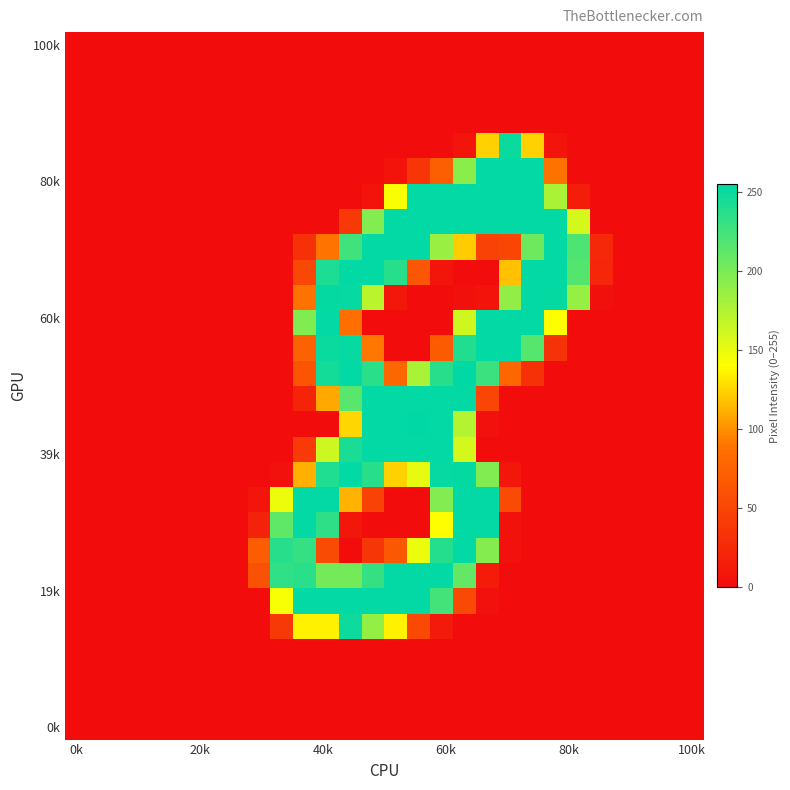

At which category is the sum across all series the highest?

17